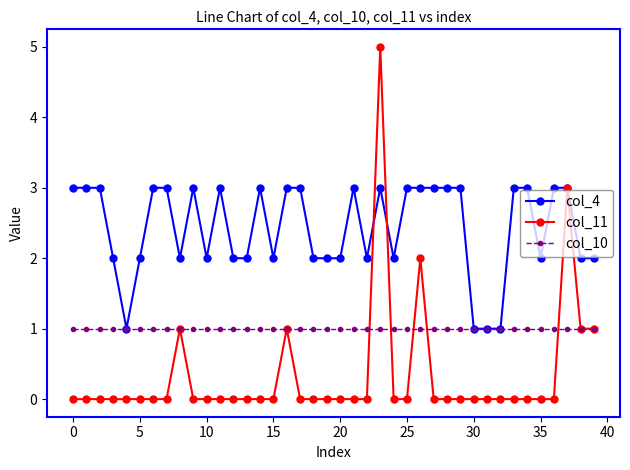

True or false: col_4 and col_11 cross at least once.

True